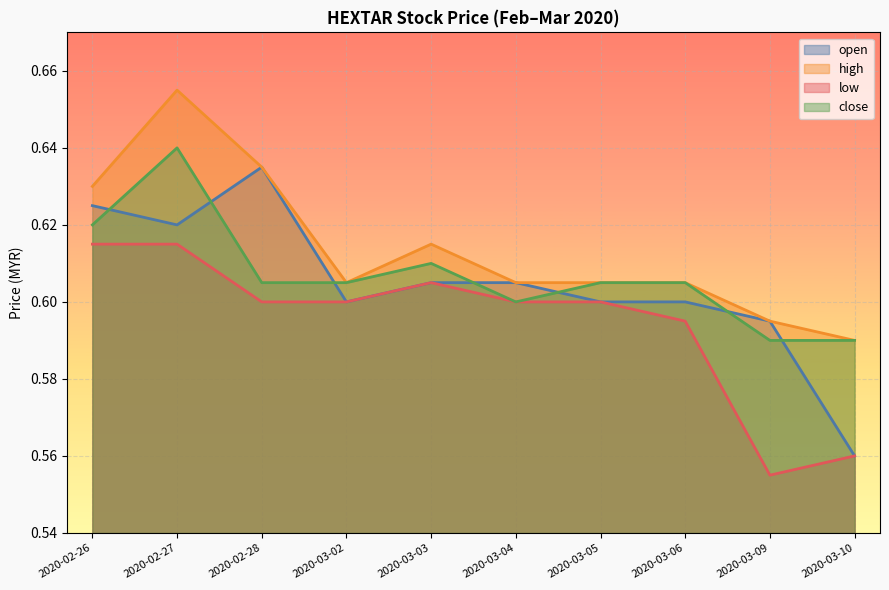

At which label does open reach its minimum?

2020-03-10